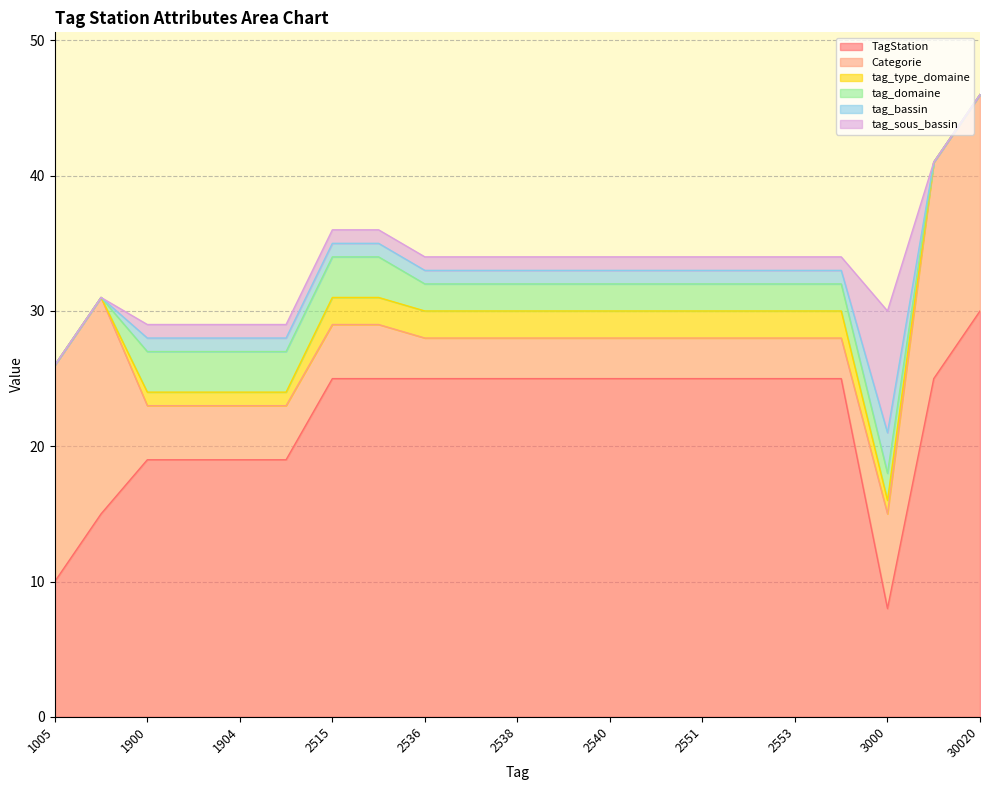

Which series has the largest total across all categories?

TagStation